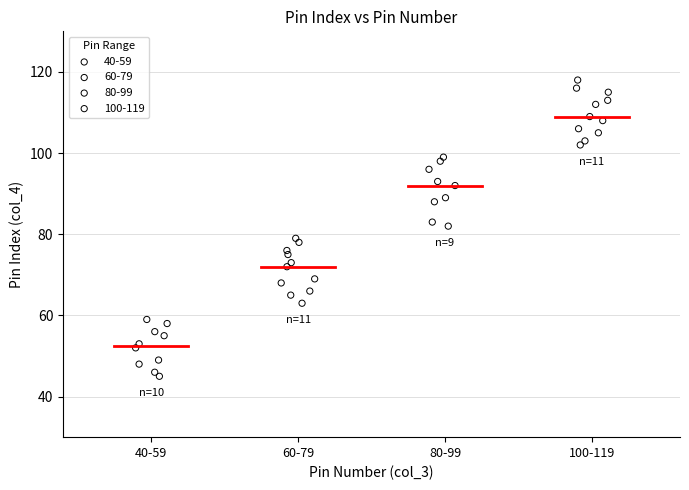

Which series contains the highest Y value?

100-119